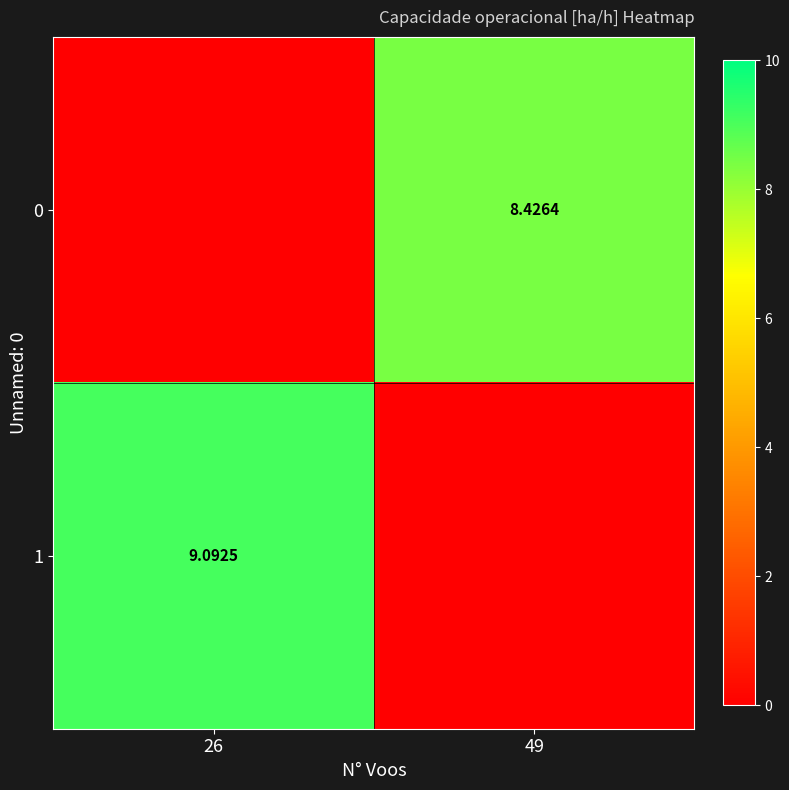

Where does the 0 series first go above 8?

49